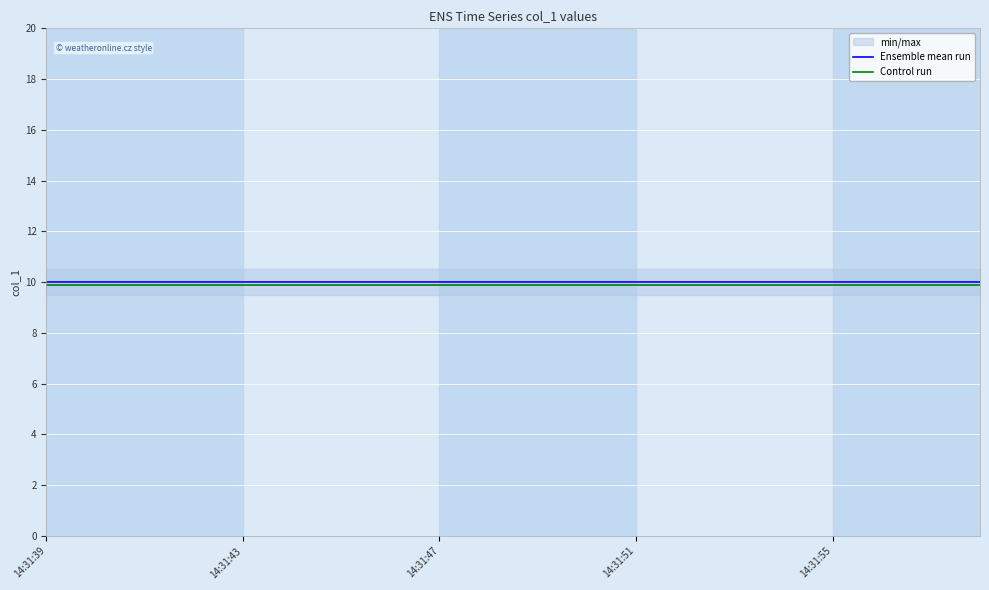

Where is Control run nearest to the value 9?

14:31:39